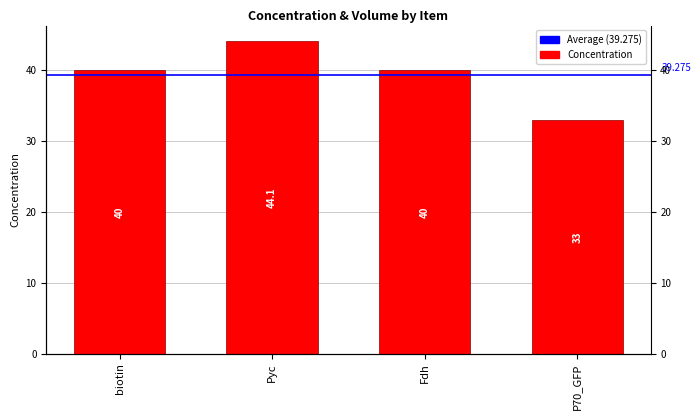

Rank the categories by value from lowest to highest.

P70_GFP, biotin, Fdh, Pyc